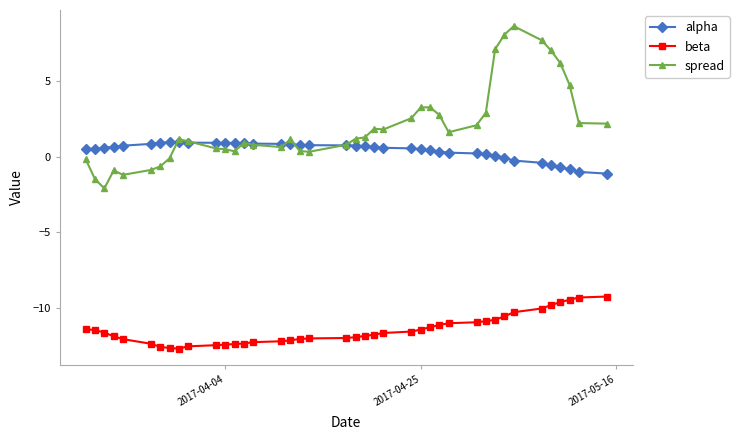

What are all the series names shown in the legend?

alpha, beta, spread